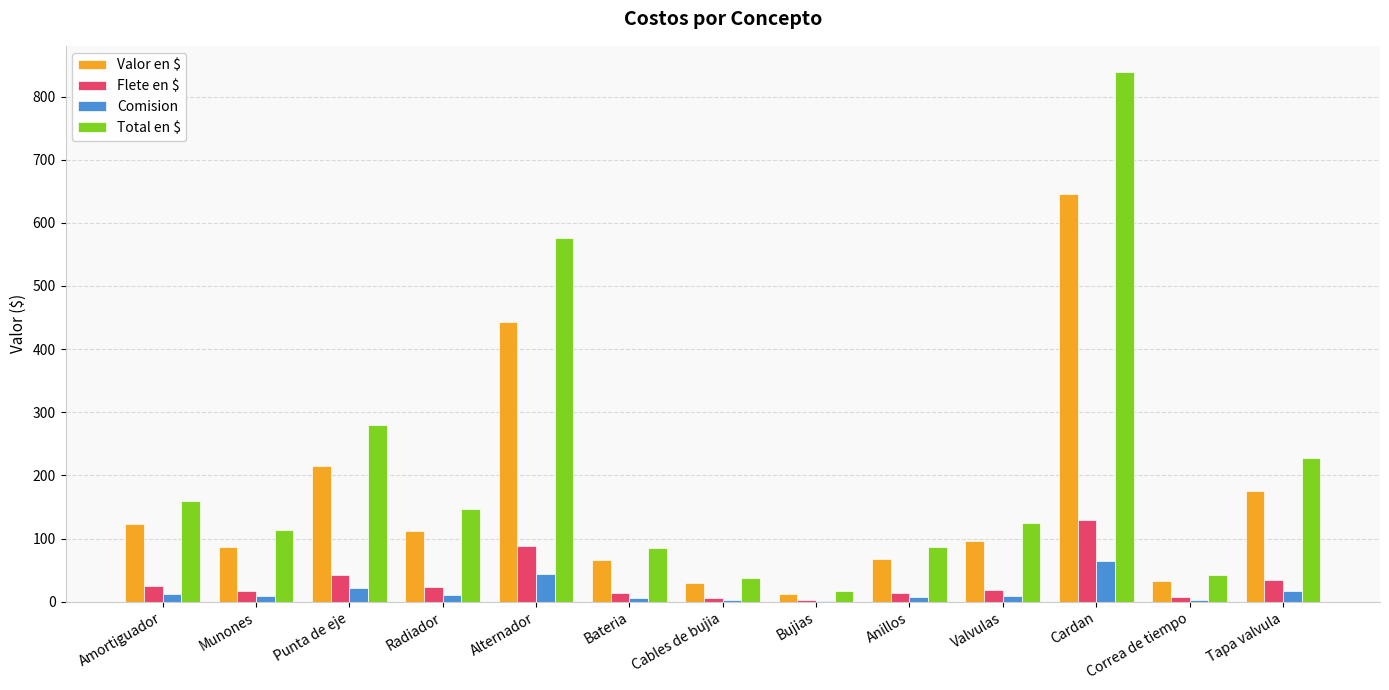

Which label corresponds to the largest value in the chart?

Cardan